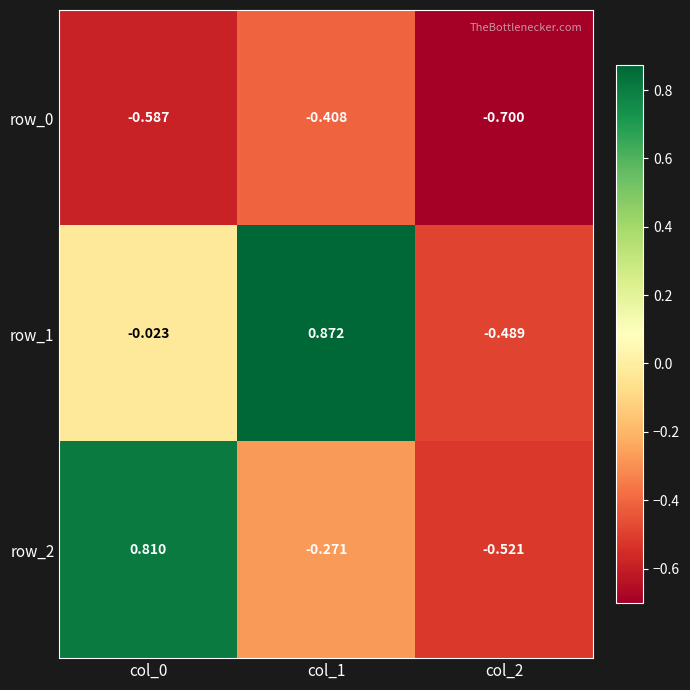

How many negative values does the row_2 series have?

2